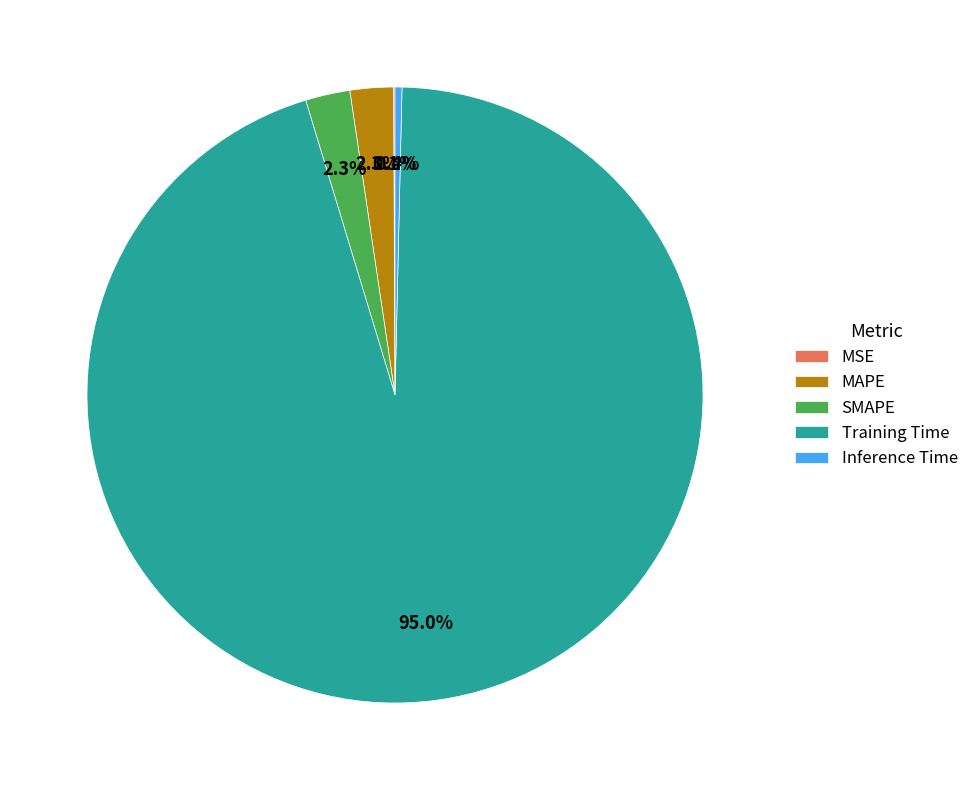

How much of the chart is everything except SMAPE?

97.7%